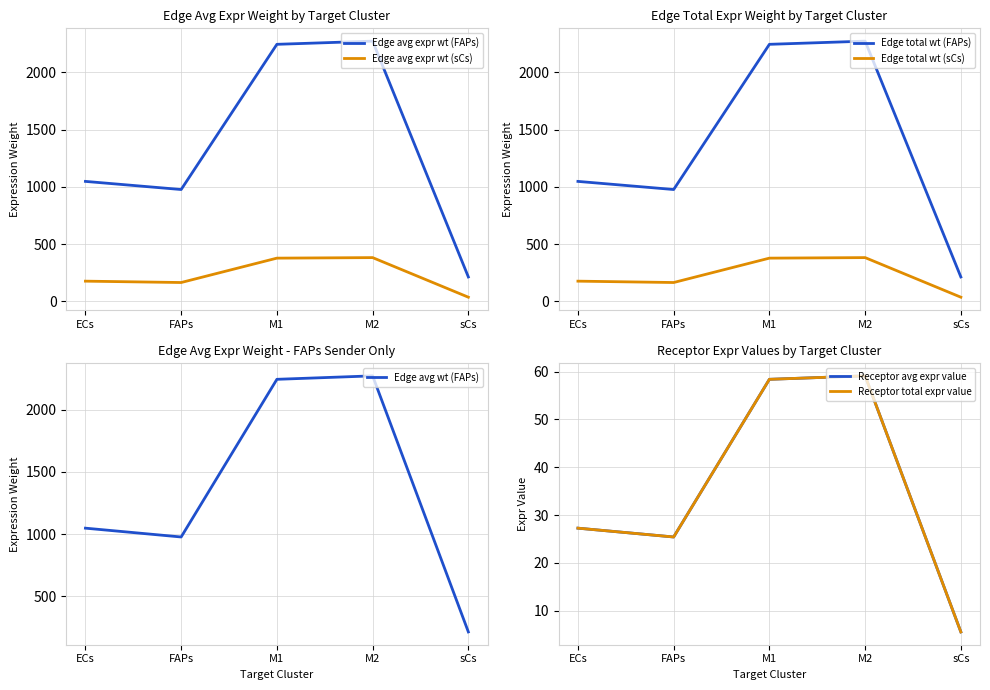

True or false: Edge total expr weight (sCs) has a value of 230.0 at FAPs.

False